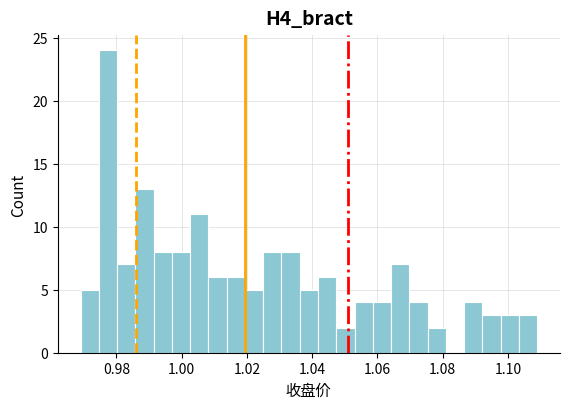

Read against the x-axis, roughly where is the centre of the tallest bar?

0.978